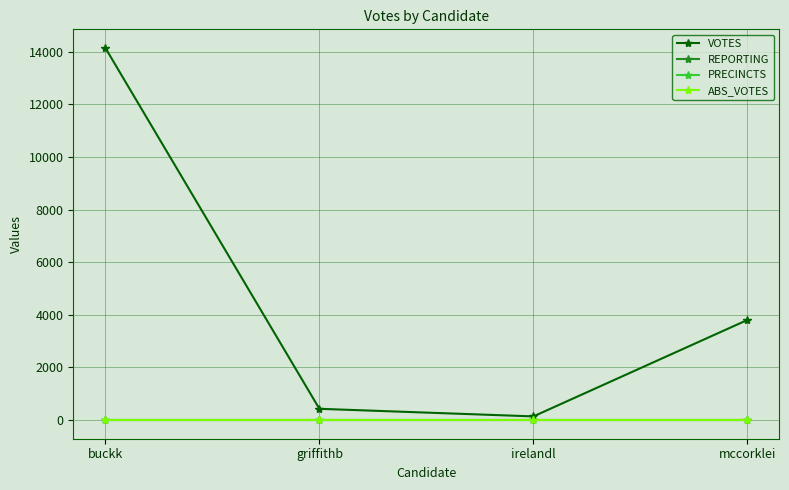

The value of VOTES at mccorklei is 3807. True or false?

True